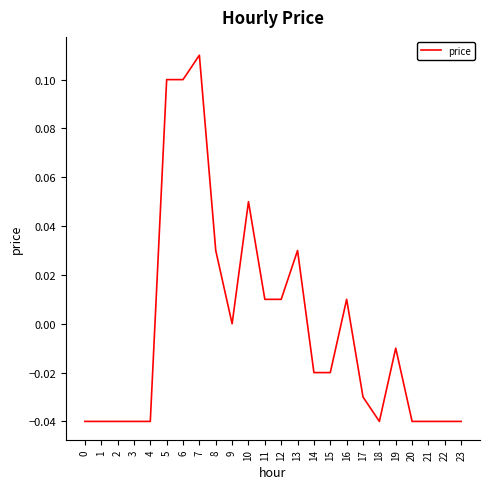

The chart shows a value of 0.0 at 16. True or false?

True